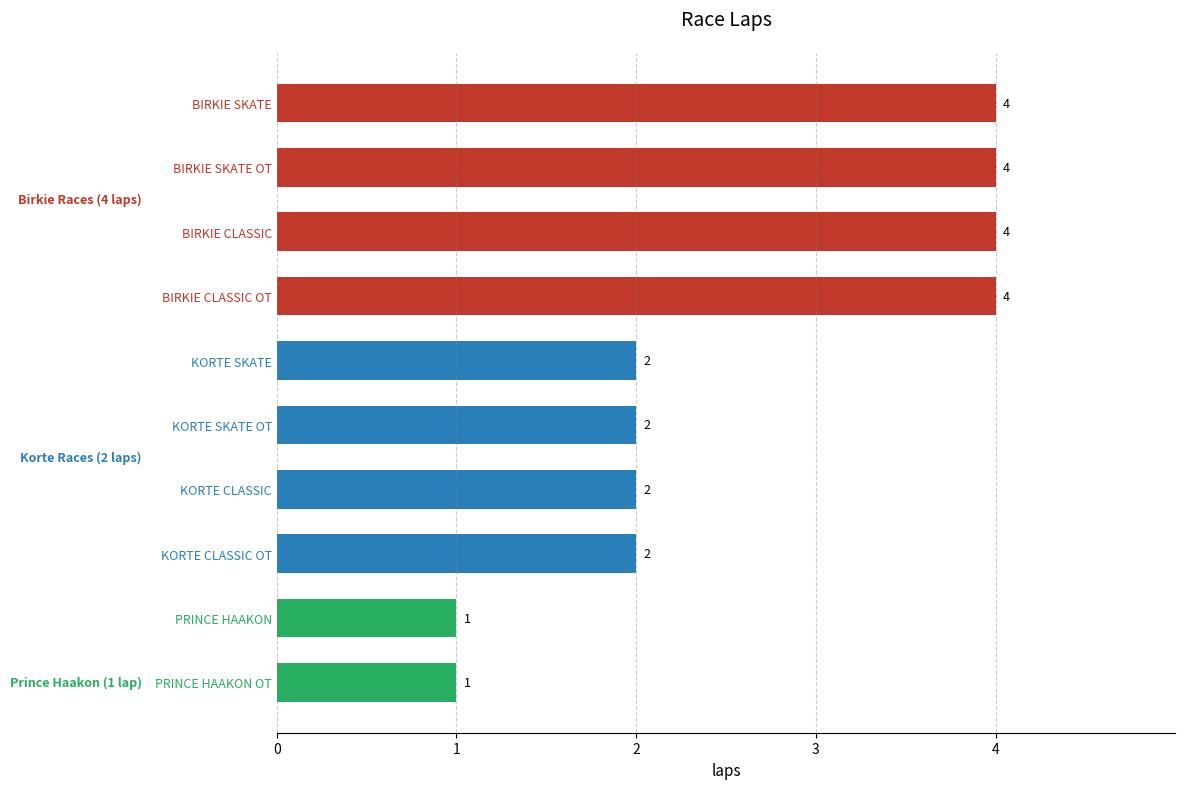

True or false: the data shows 2 at KORTE CLASSIC OT.

True